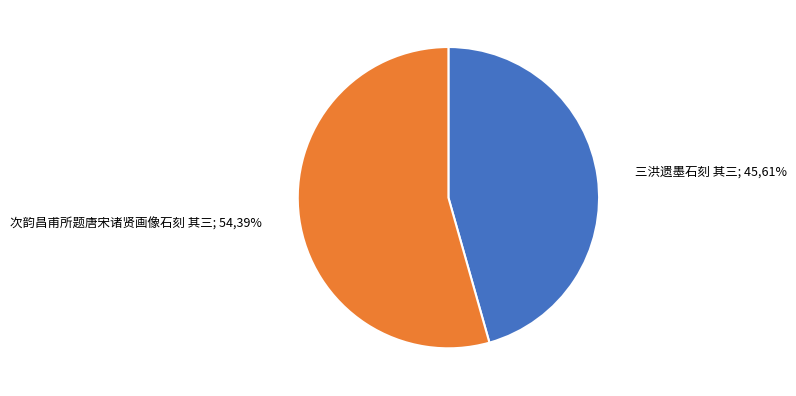

To the nearest percent, what is the average slice percentage?

50%